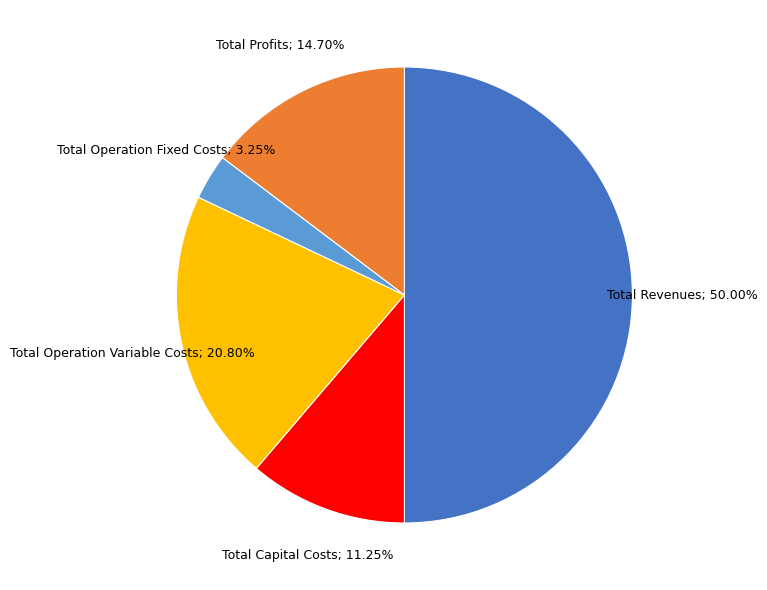

Rank the categories by value from highest to lowest.

Total Revenues, Total Operation Variable Costs, Total Profits, Total Capital Costs, Total Operation Fixed Costs